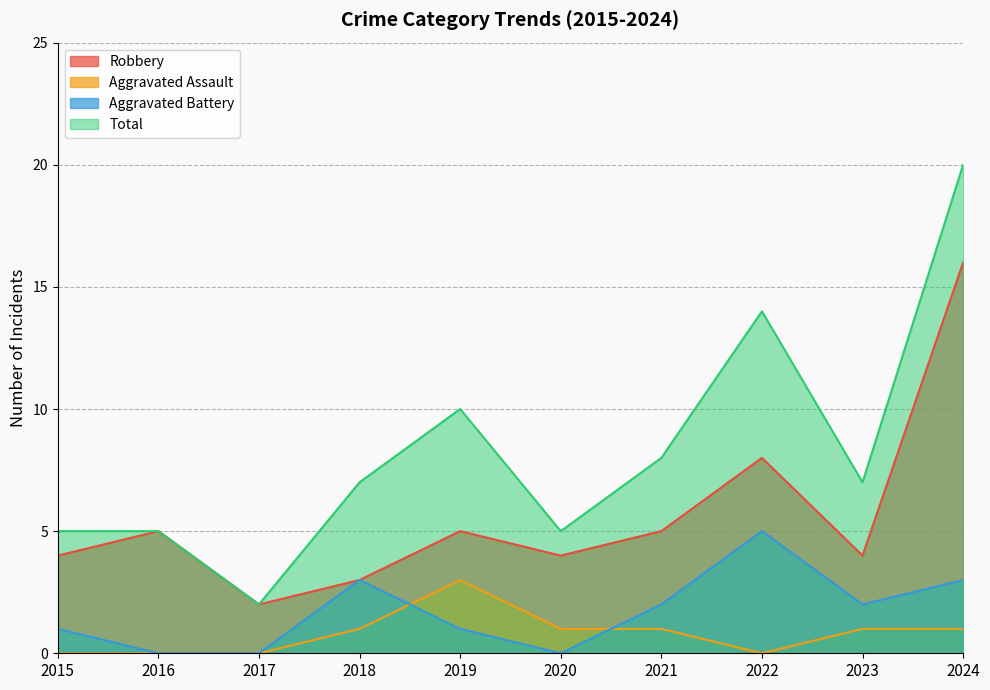

At which label does Aggravated Battery reach its peak?

2022